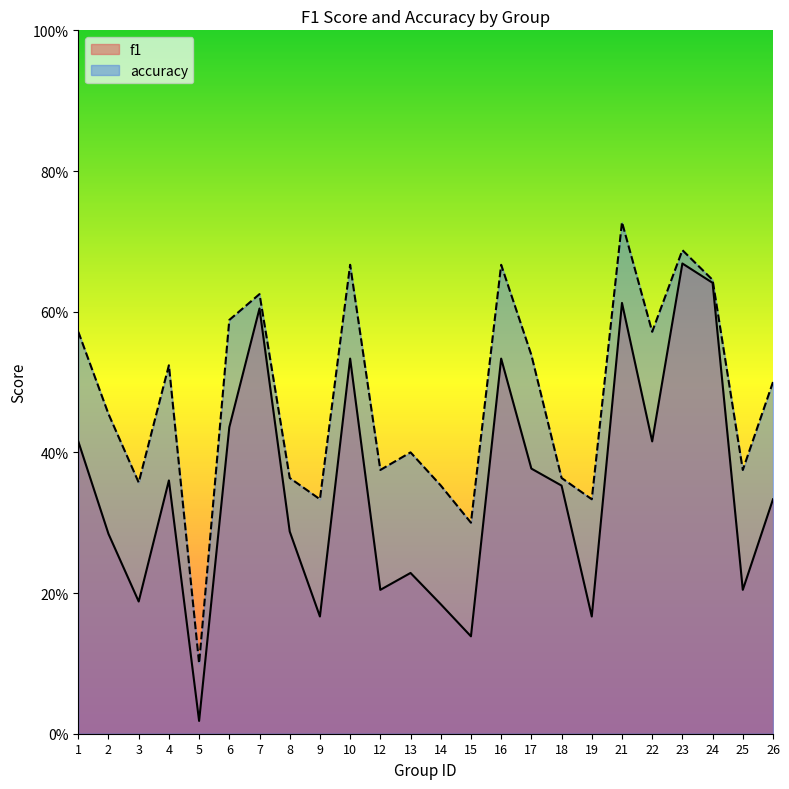

What is the lowest value of the accuracy series?

0.1